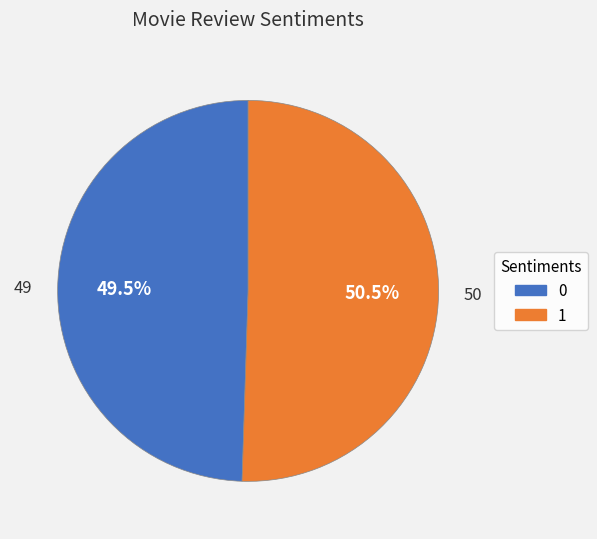

Which slice represents more than half of the pie?

1